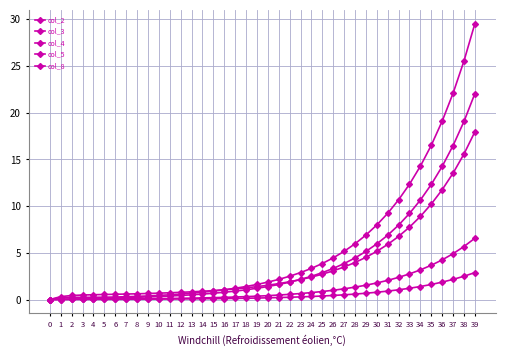

Count the number of categories in the chart.

40